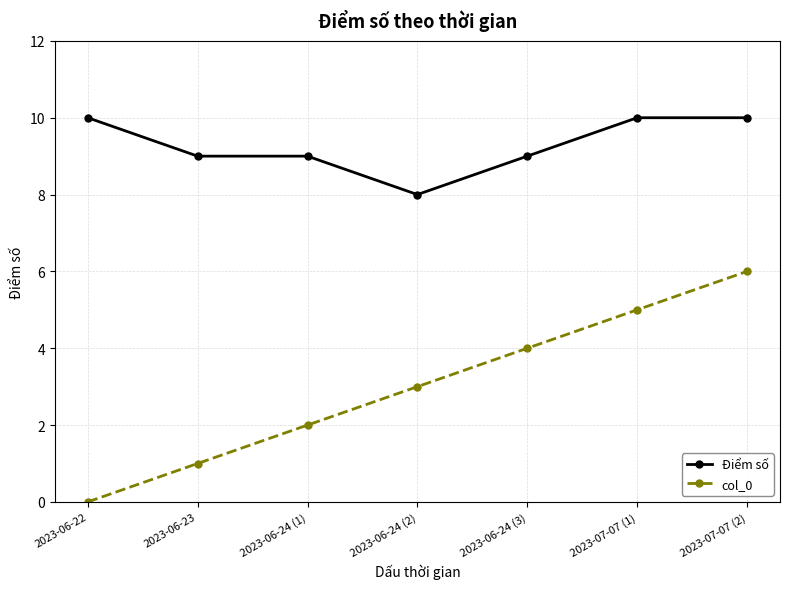

What is the total value across all series at 2023-07-07 (1)?

15